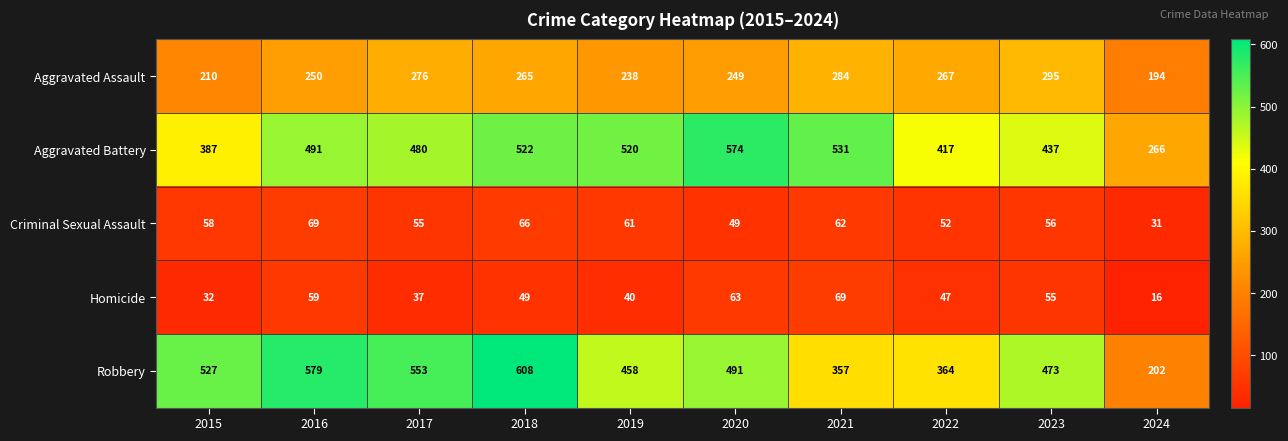

How many distinct data groups are displayed?

5